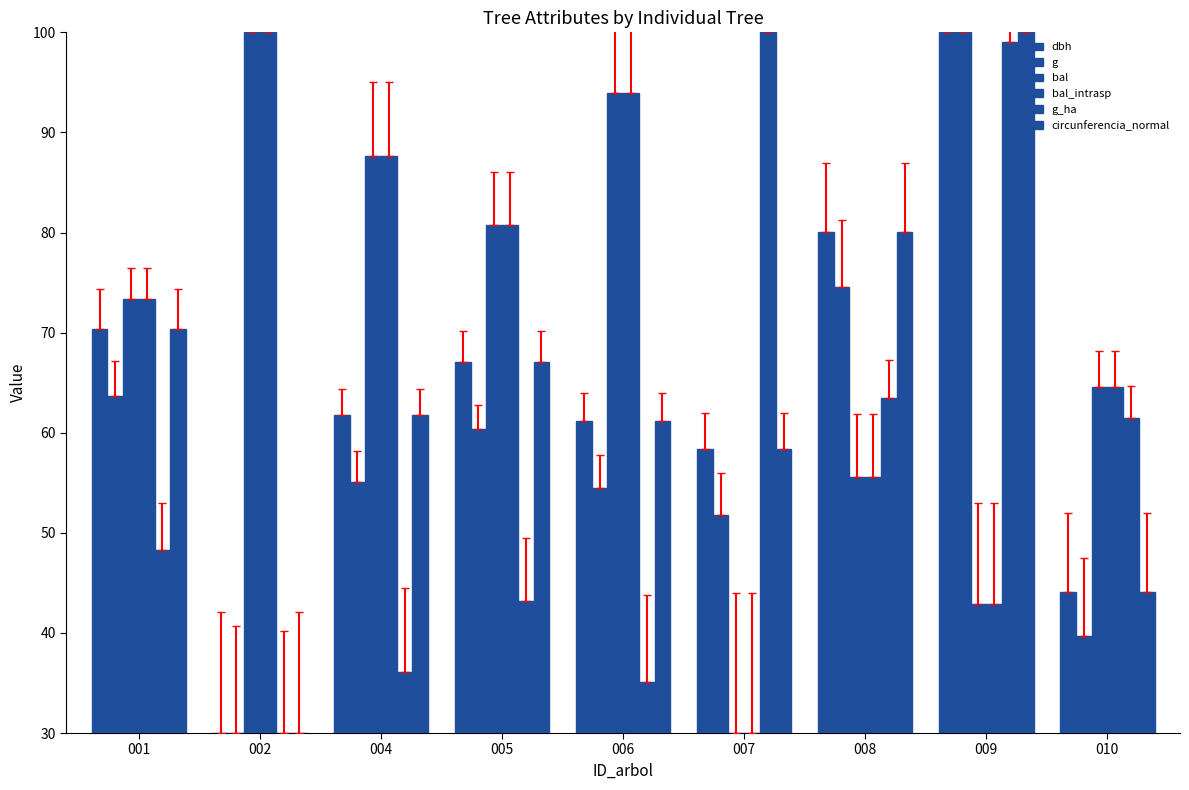

What is the value of the circunferencia_normal bar at the 8th from the left?

100.0